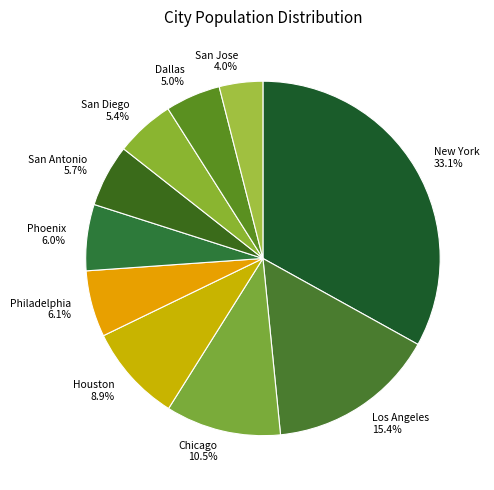

Between Philadelphia and Houston, which is larger?

Houston